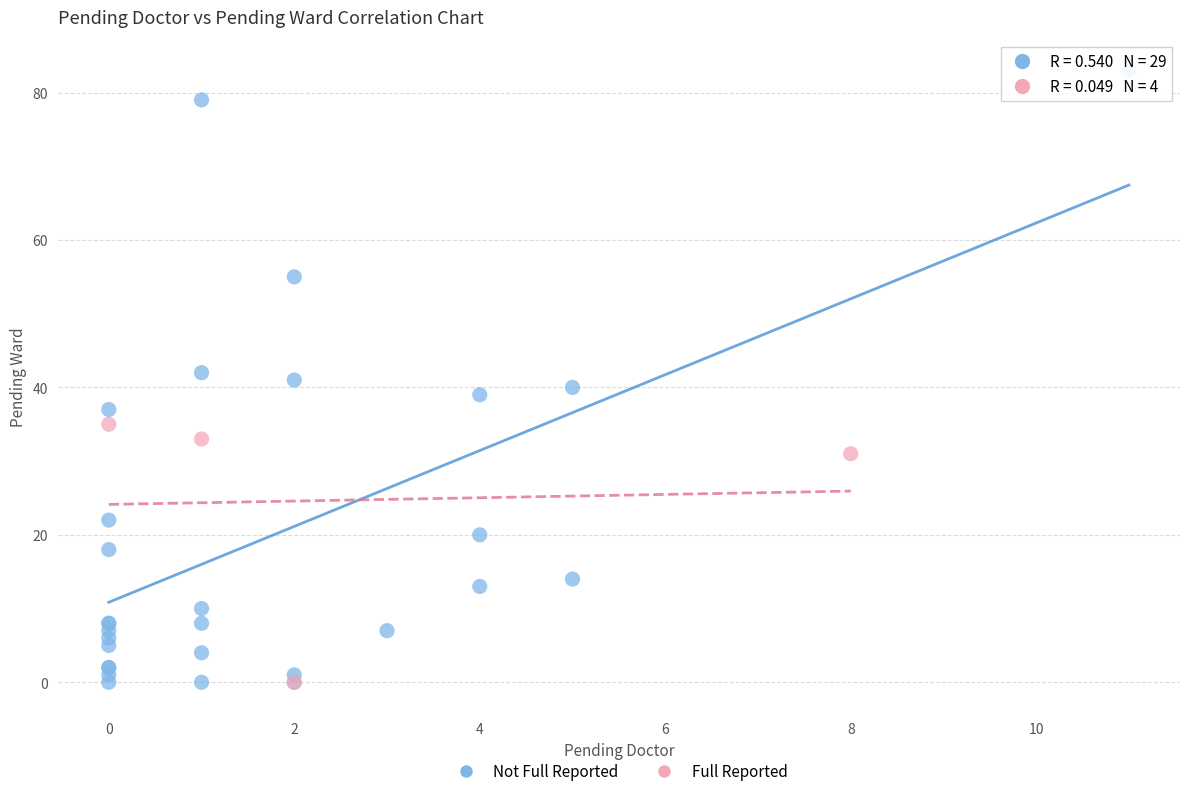

What are all the series names shown in the legend?

Not Full Reported, Full Reported